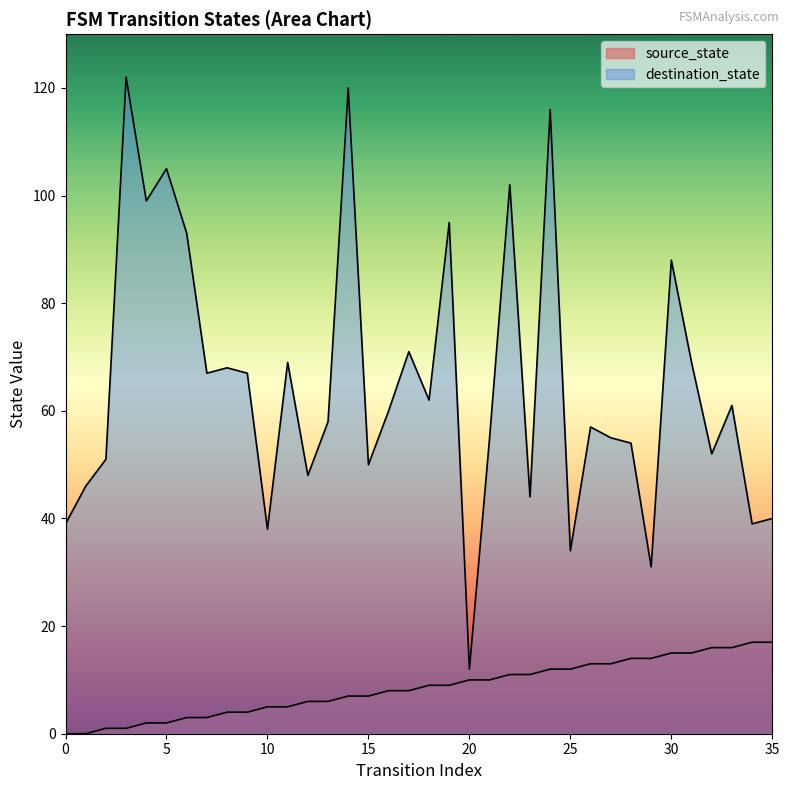

Reading left to right, extract all data points from this chart.

source_state: 0	0	1	1	2	2	3	3	4	4	5	5	6	6	7	7	8	8	9	9	10	10	11	11	12	12	13	13	14	14	15	15	16	16	17	17
destination_state: 39	46	51	122	99	105	93	67	68	67	38	69	48	58	120	50	60	71	62	95	12	55	102	44	116	34	57	55	54	31	88	69	52	61	39	40